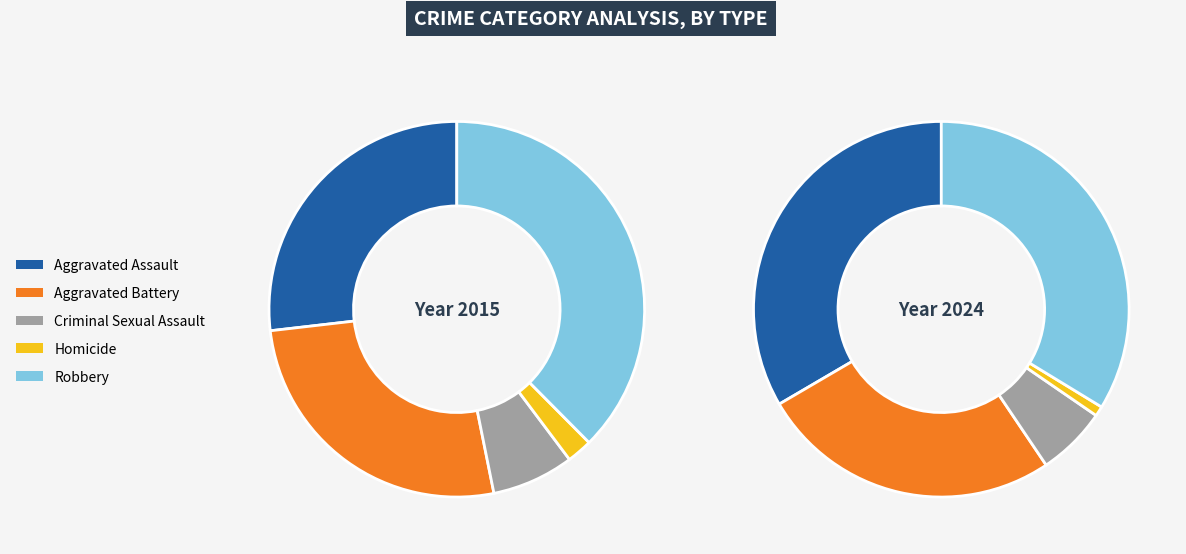

Does Aggravated Assault account for over 50% of the chart?

No